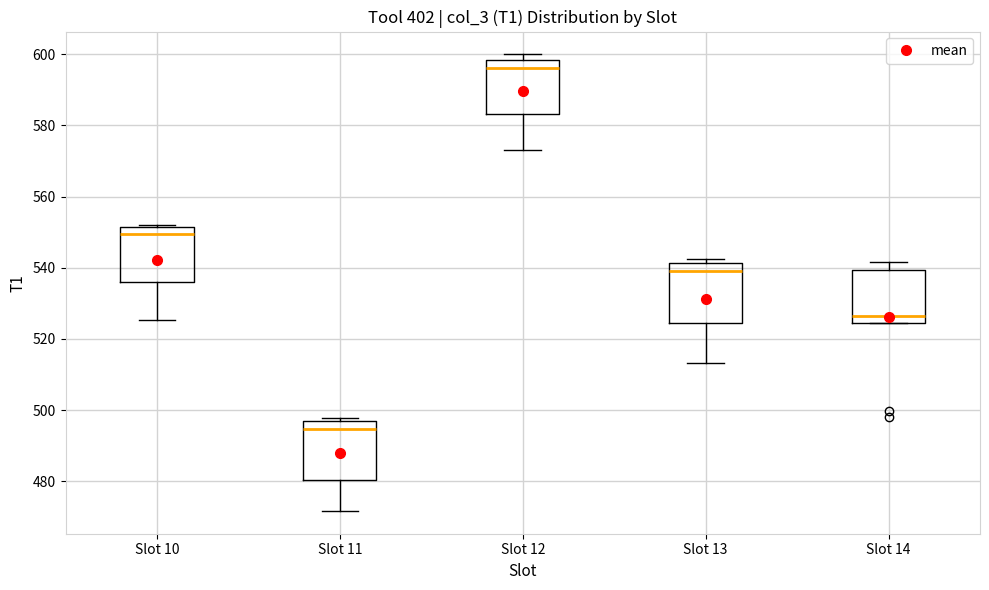

Reading left to right, read every box against the y-axis: the position of its median line, the range the box covers, and the ends of its whiskers. The values are not printed on the chart, so give them approximately, as read against the axis.

Slot 10: median 550, box 536 to 552, whiskers 526 to 552 (just above the box's upper edge)
Slot 11: median 494, box 480 to 496, whiskers 472 to 498
Slot 12: median 596, box 584 to 598, whiskers 572 to 600
Slot 13: median 540, box 524 to 542, whiskers 514 to 542 (just above the box's upper edge)
Slot 14: median 526, box 524 to 540, whiskers 524 to 542